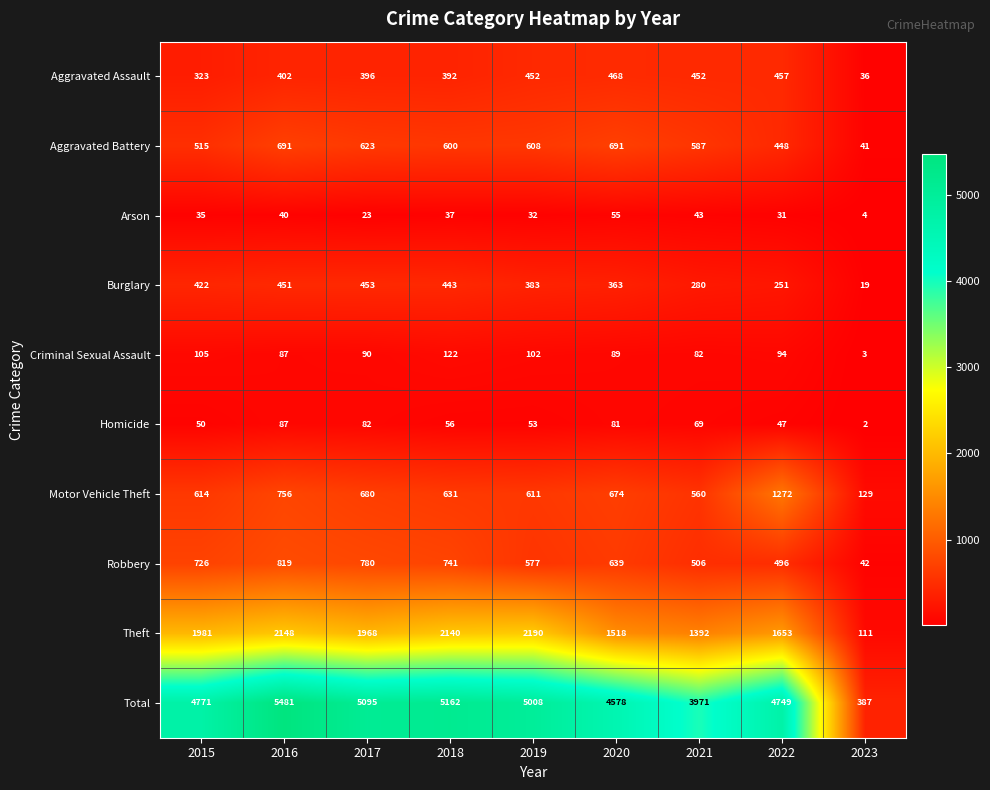

The Aggravated Battery series shows 515 at 2015. True or false?

True